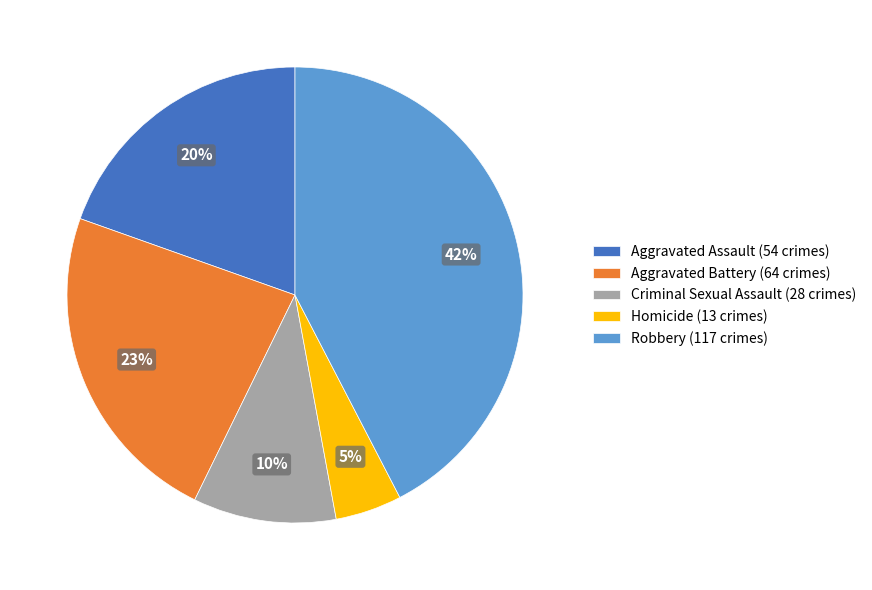

Does Homicide account for over 50% of the chart?

No